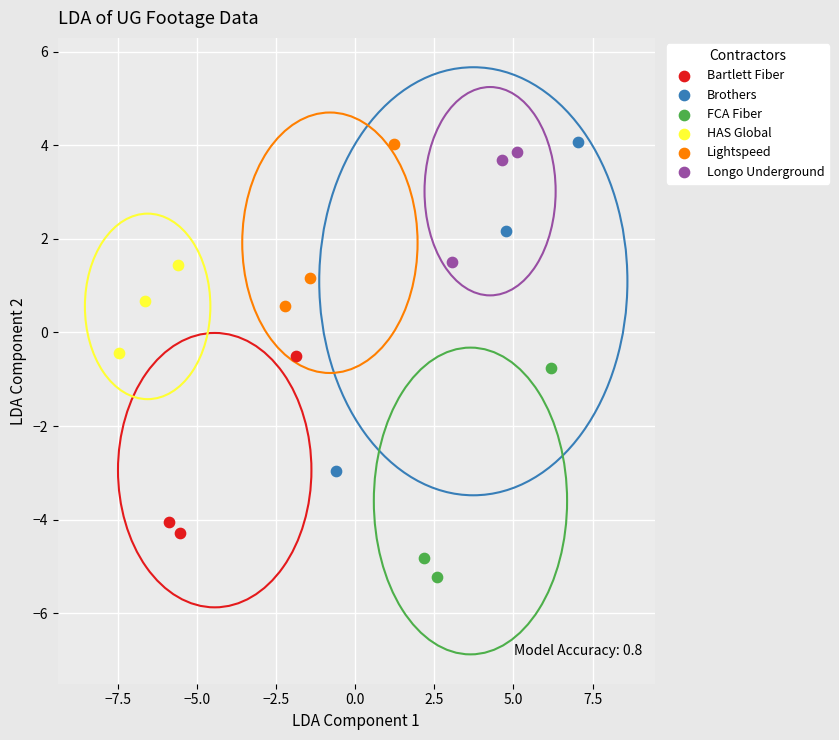

Which series has the largest Y range (max minus min)?

Brothers